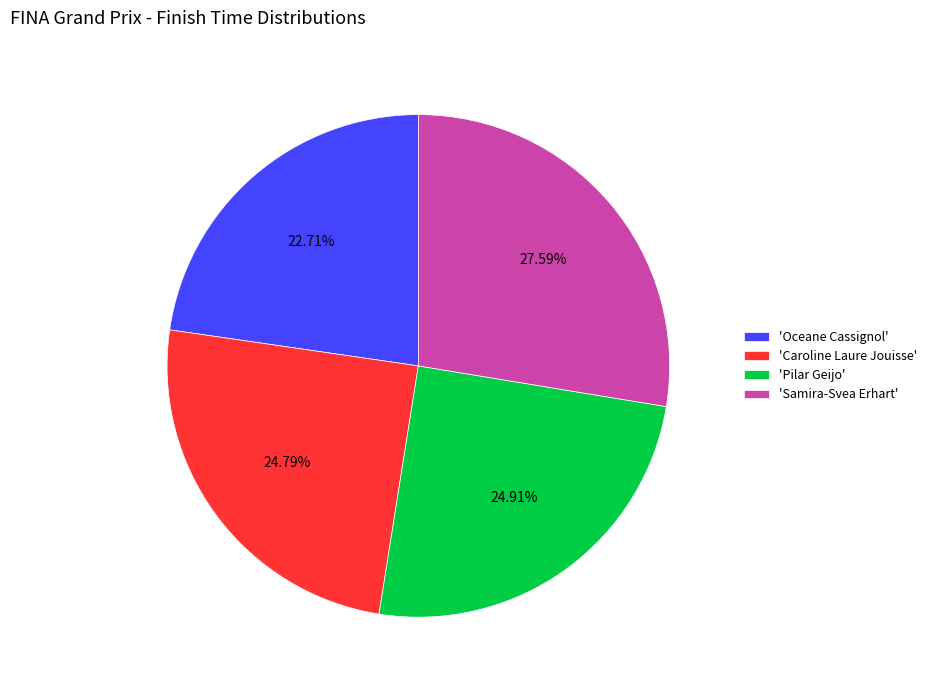

What is the smallest slice in the pie chart?

'Oceane Cassignol'